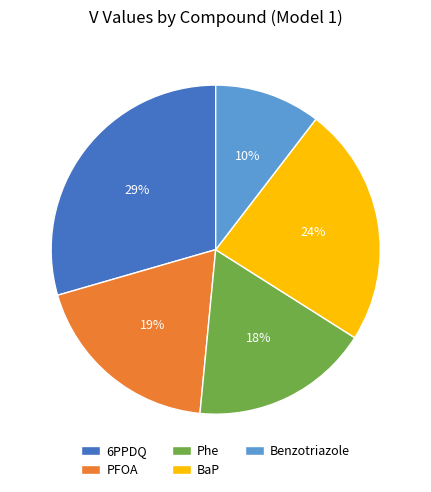

Which has a higher value, BaP or 6PPDQ?

6PPDQ